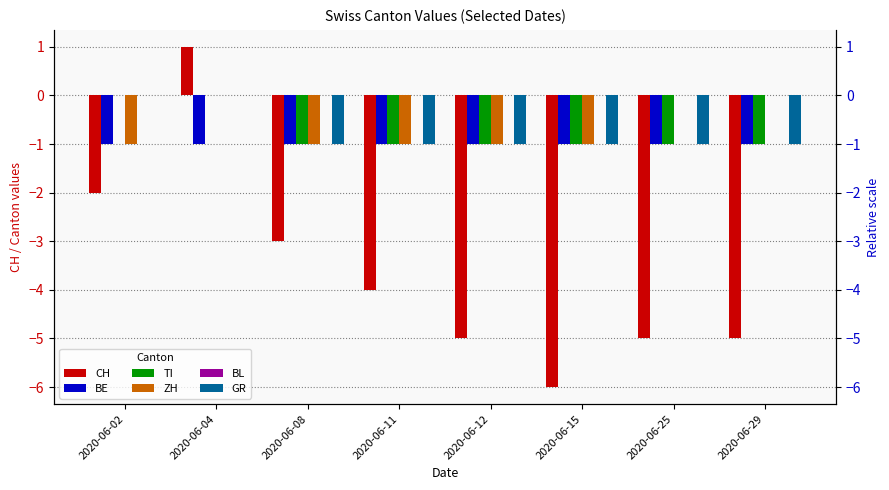

At how many categories does at least one series exceed -2?

8